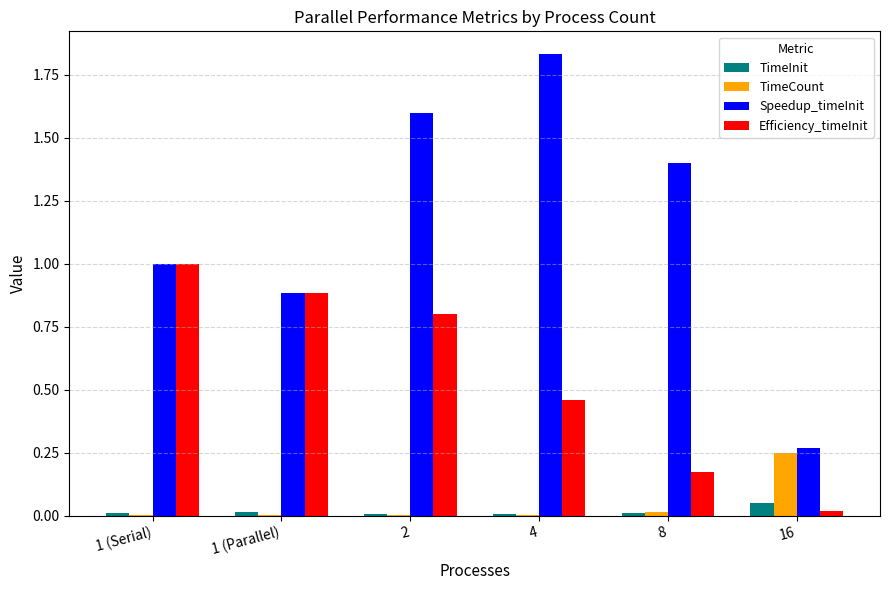

Which category has the highest value across all series?

4